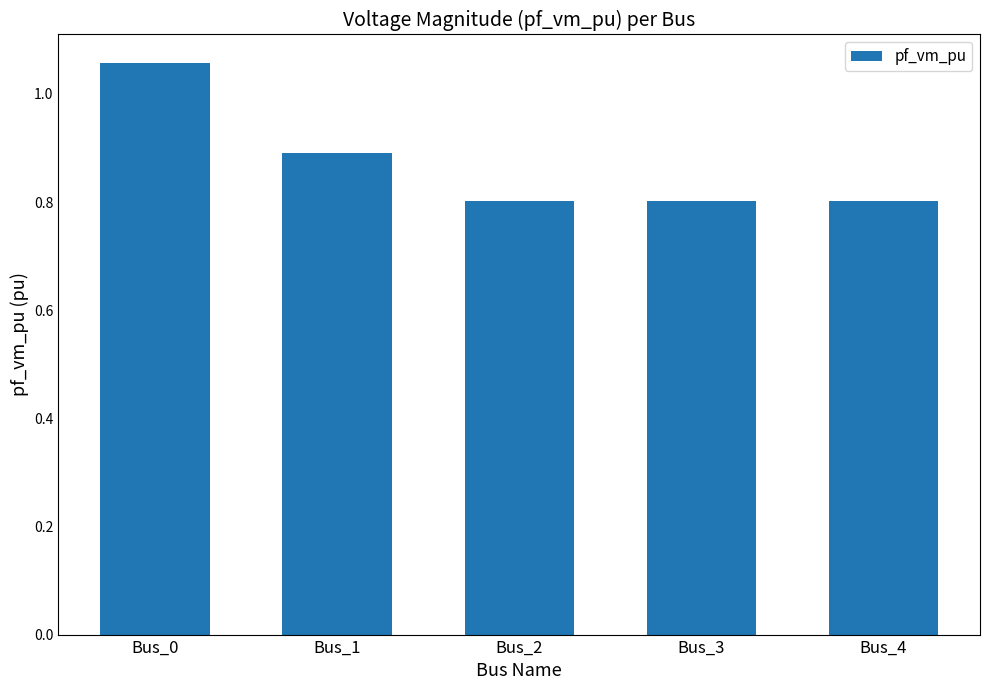

What is the value of the 4th bar from the left?

0.8